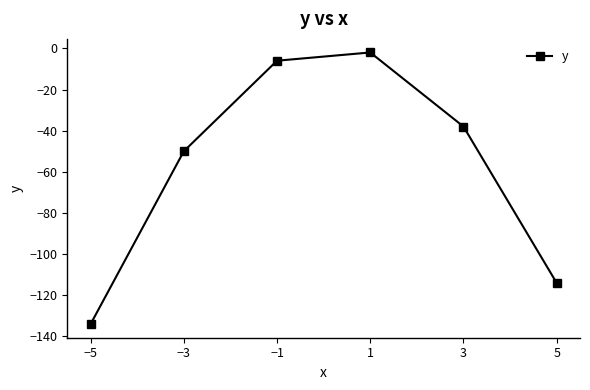

At which category does the data reach its first local peak?

1